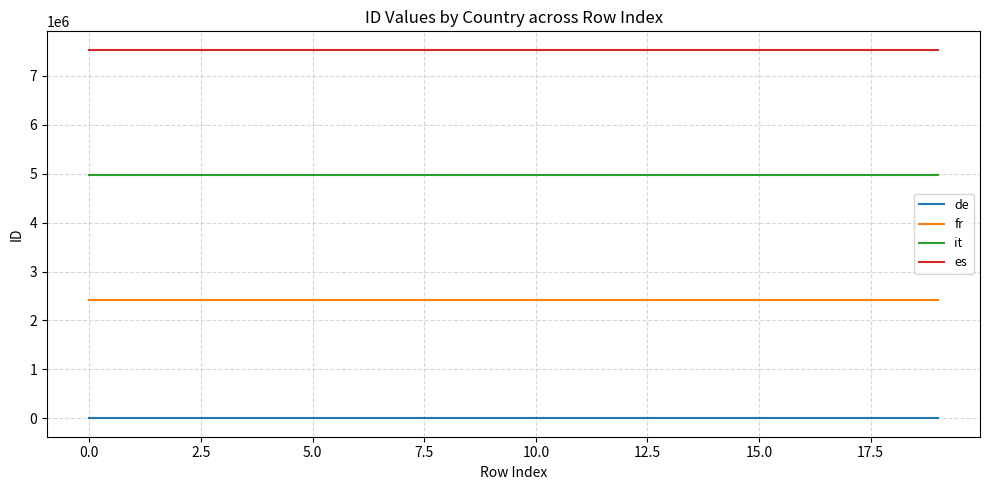

What is the difference between the maximum and minimum values in the es series?

19